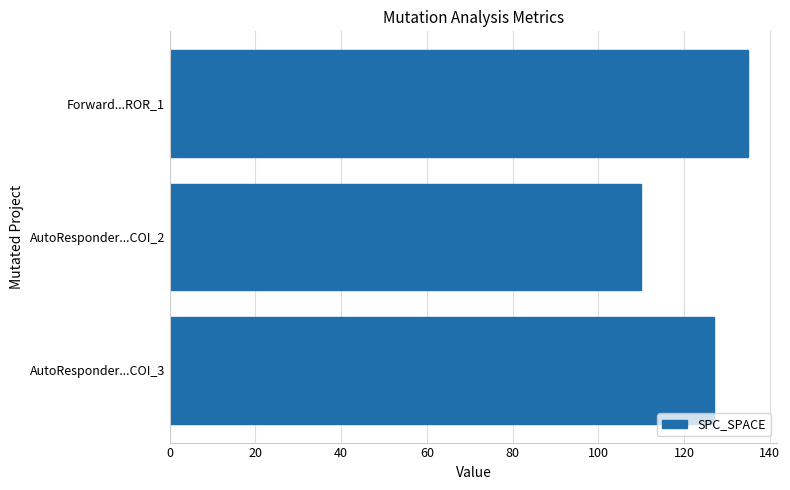

Is it true that the value at AutoResponder...COI_2 is 168?

False